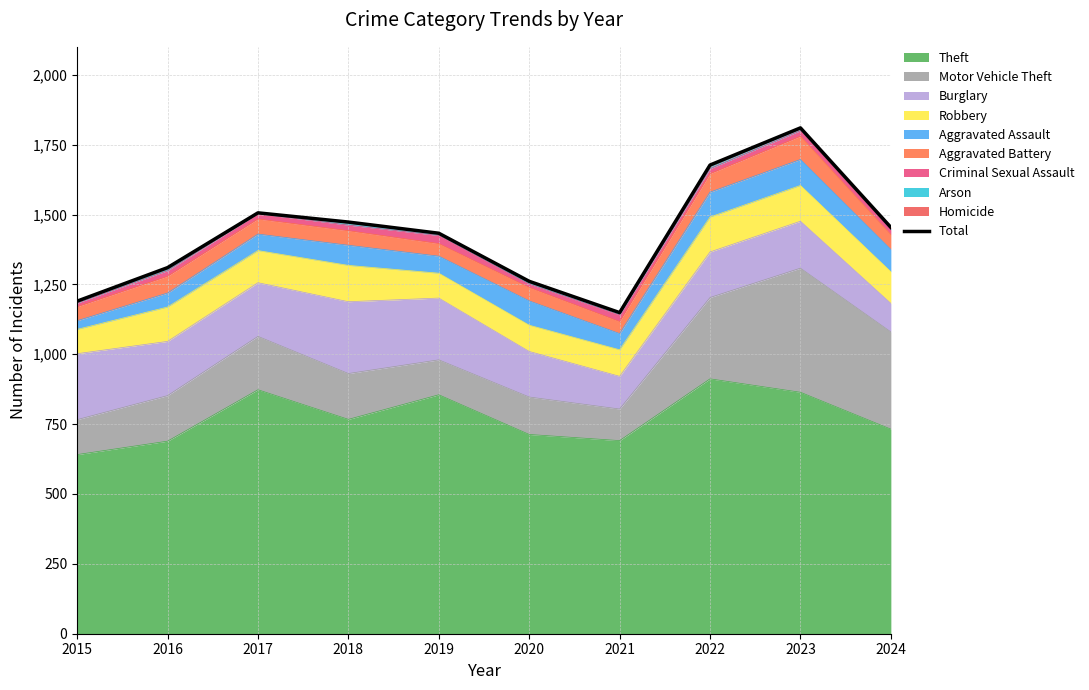

Where is the data nearest to the value 1479?

2018